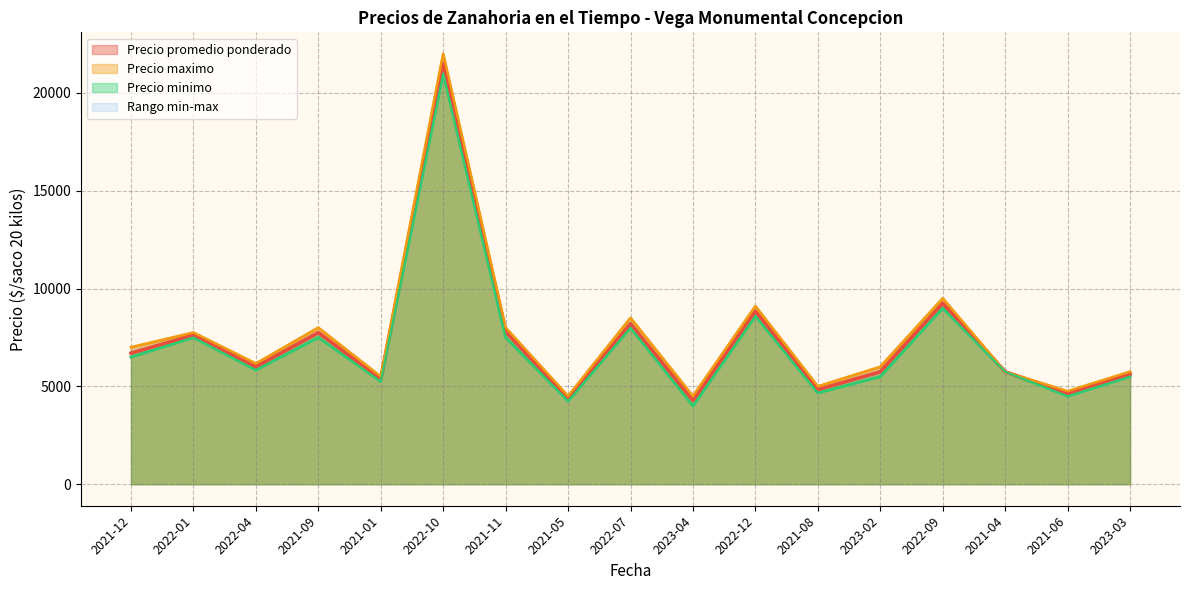

What is the difference between the highest and lowest values at 2021-08?

333.3